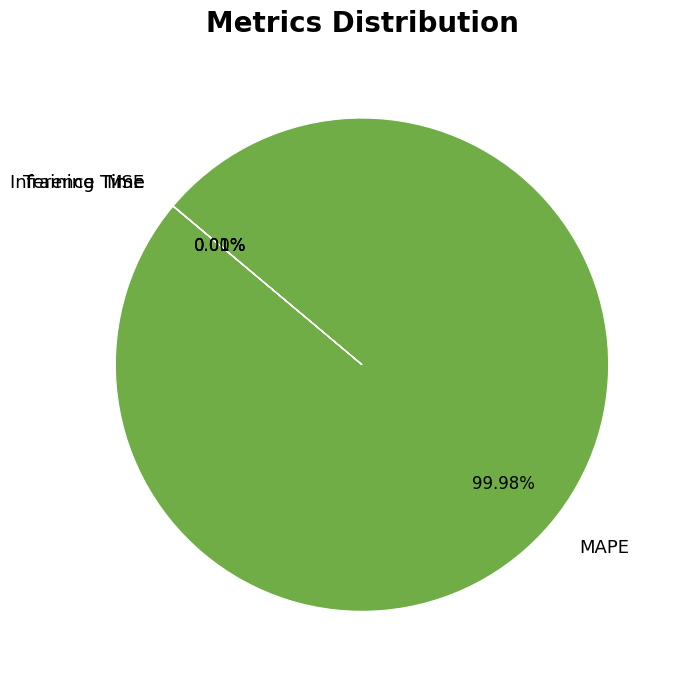

Is MAPE the majority of the pie?

Yes